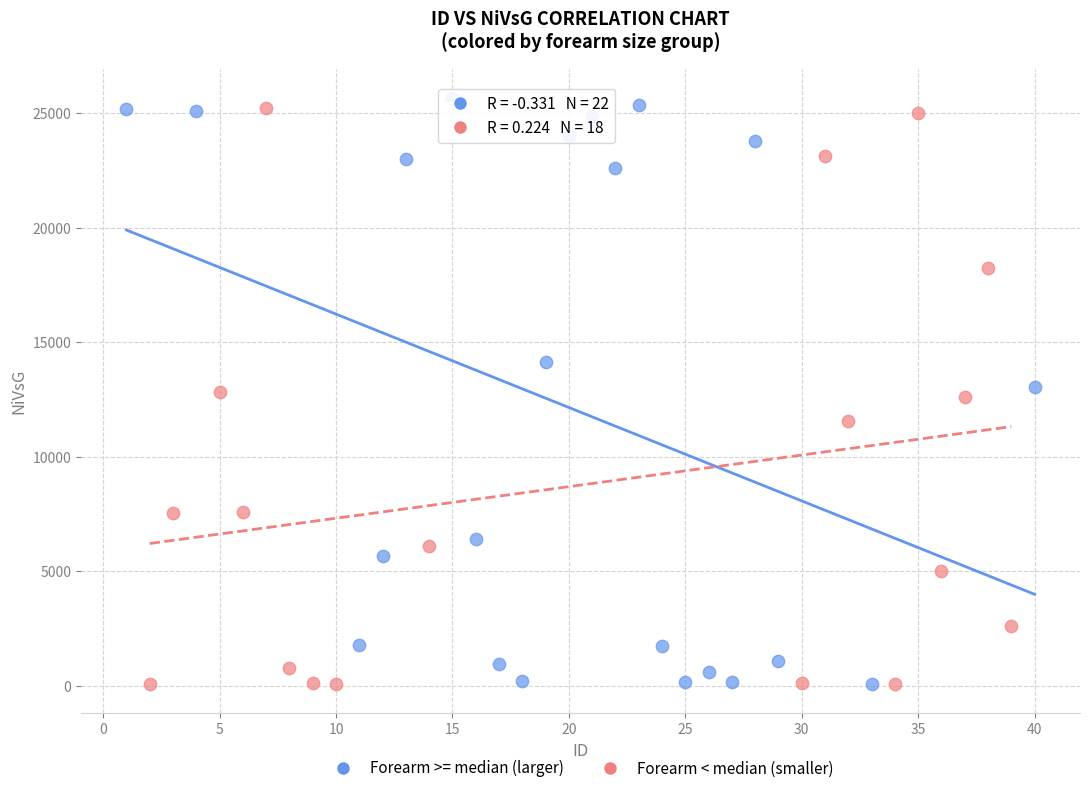

Which series has the widest spread of Y values?

Forearm >= median (larger)